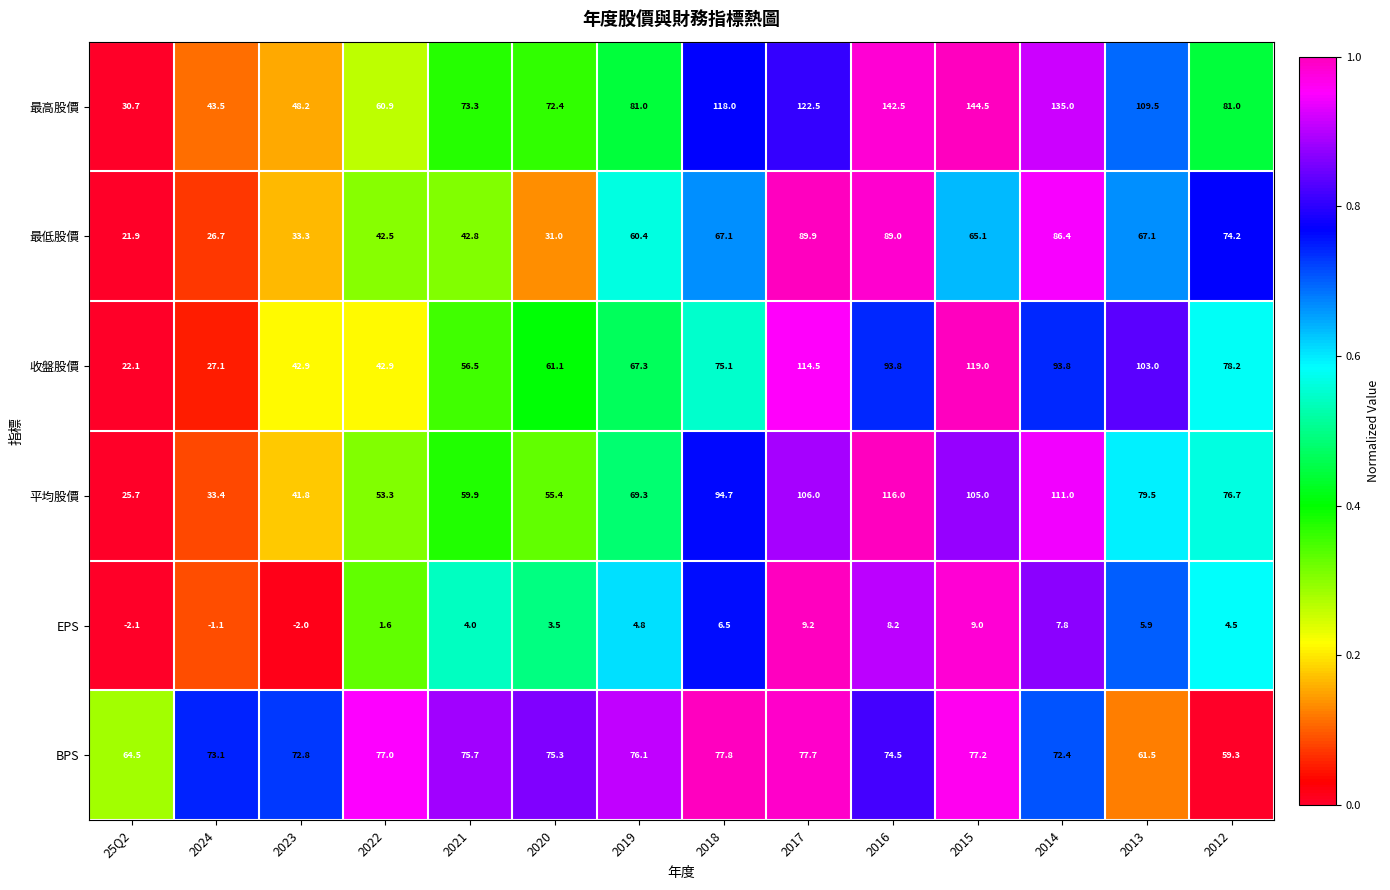

Where is EPS nearest to the value 3?

2020